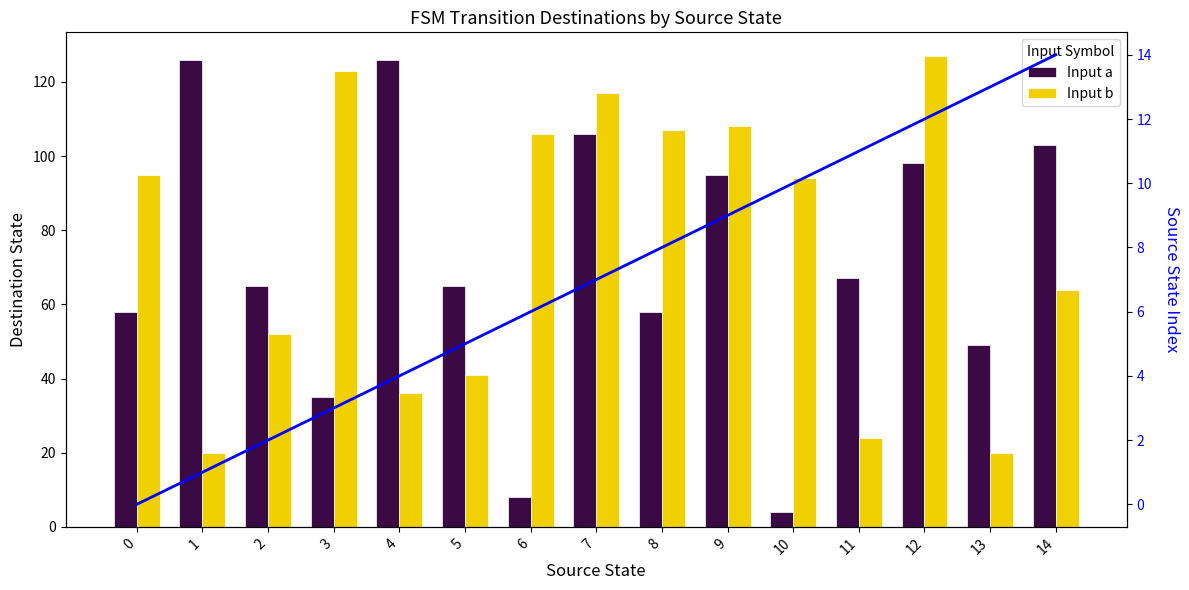

The value of Input a at 7 is 106. True or false?

True